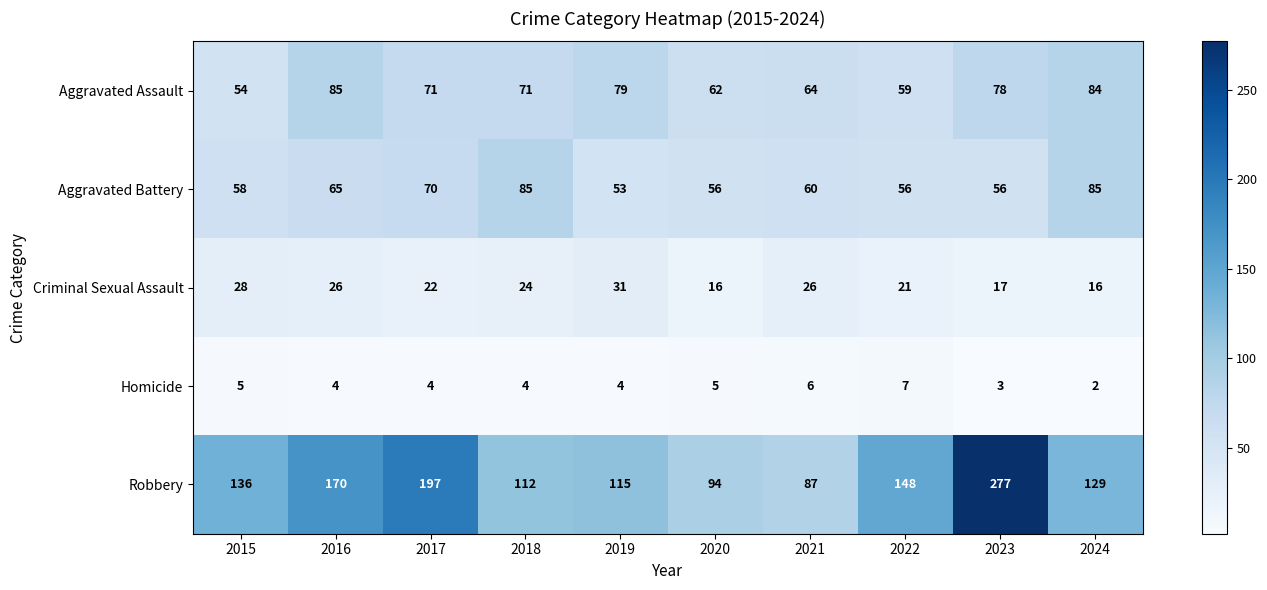

Is it true that Homicide equals 4 at 2023?

False